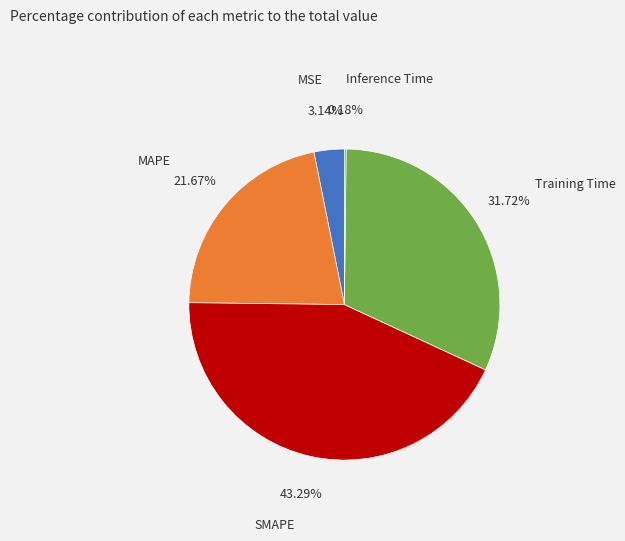

Is the sum of SMAPE and MAPE greater than half?

Yes